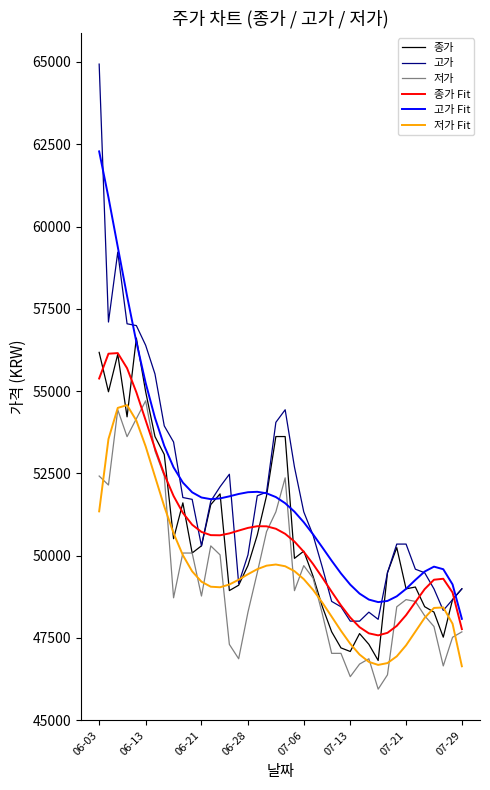

Which series has the largest range (max minus min)?

고가